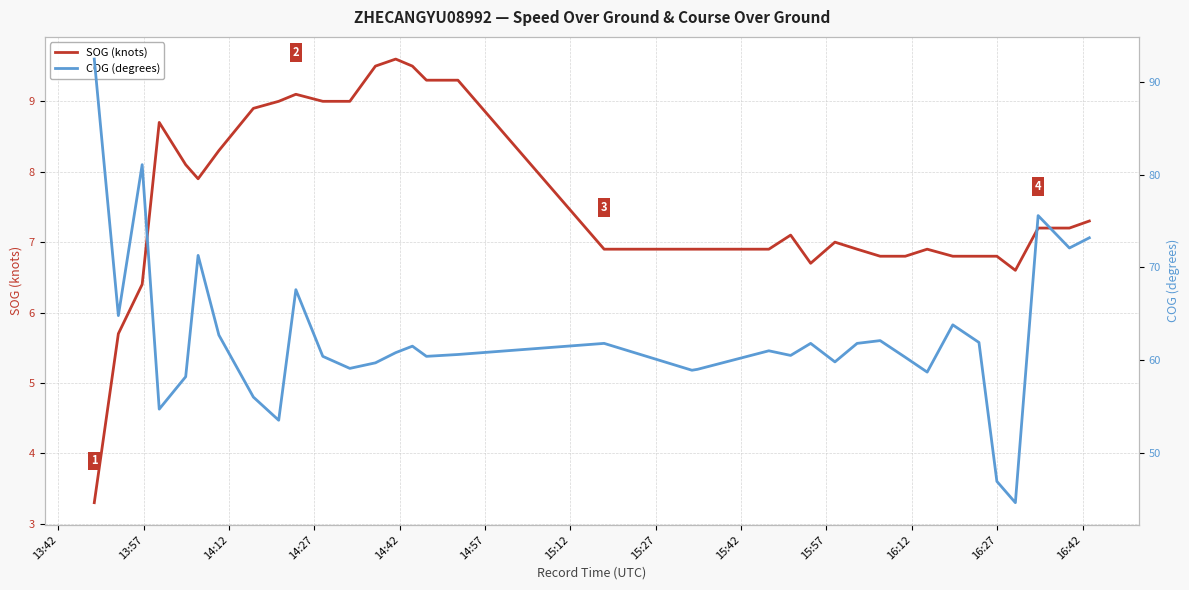

Reading left to right, extract all data points from this chart.

SOG (knots): 3.3	5.7	6.4	8.7	8.1	7.9	8.3	8.9	9.0	9.1	9.0	9.0	9.5	9.6	9.5	9.3	9.3	9.3	9.3	6.9	6.9	6.9	6.9	6.9	6.9	6.9	7.1	6.7	7.0	6.9	6.8	6.8	6.9	6.8	6.8	6.8	6.6	7.2	7.2	7.3
COG (degrees): 92.5	64.8	81.1	54.7	58.2	71.3	62.7	56.0	53.5	67.6	60.4	59.1	59.7	60.8	61.5	60.4	60.6	60.6	60.6	61.8	61.8	61.8	58.9	59.0	59.0	61.0	60.5	61.8	59.8	61.8	62.1	60.3	58.7	63.8	61.9	46.9	44.6	75.6	72.1	73.2